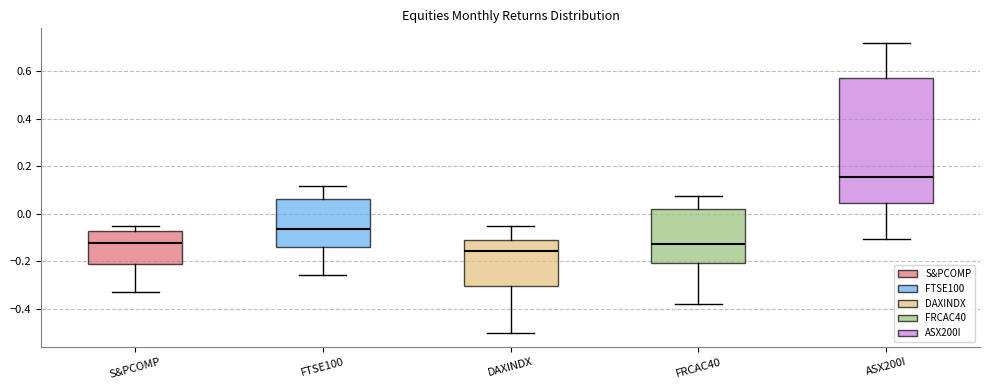

Which box has the highest median line?

ASX200I